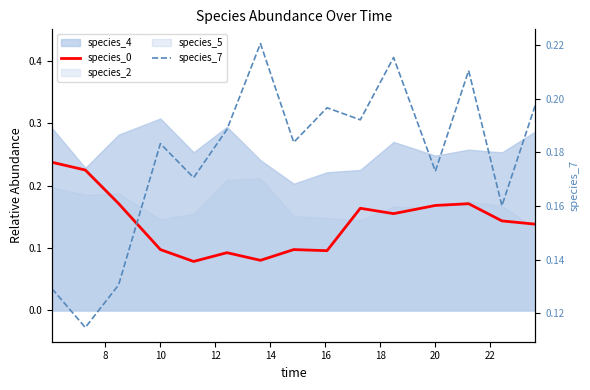

What is the sum of all species_7 values?

2.7